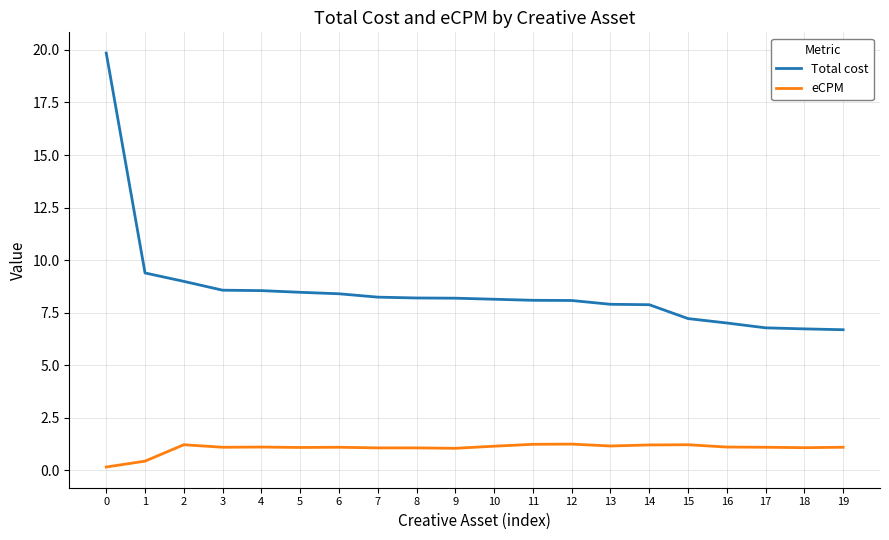

Is the value of eCPM at 6 greater than the value of Total cost at 18?

No